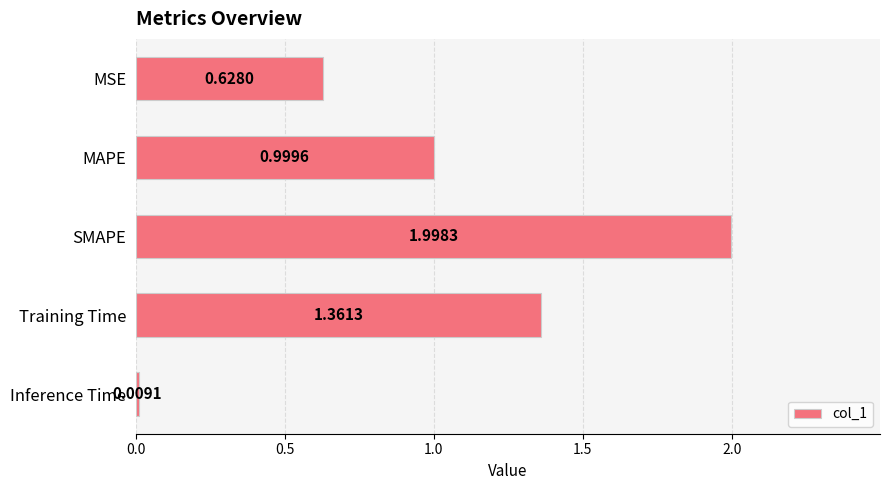

Which category has the lowest value across all series?

Inference Time